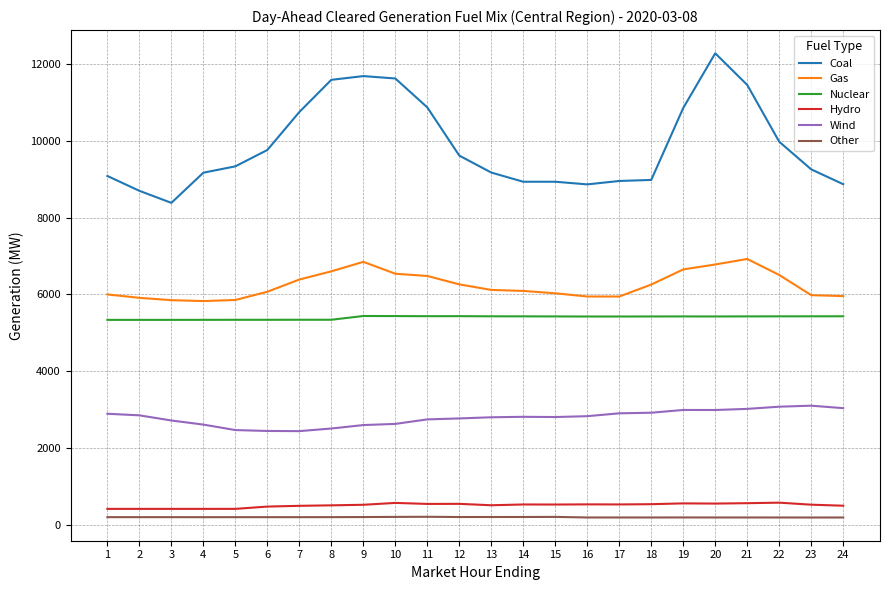

What is the sum of all Coal values?

237211.9